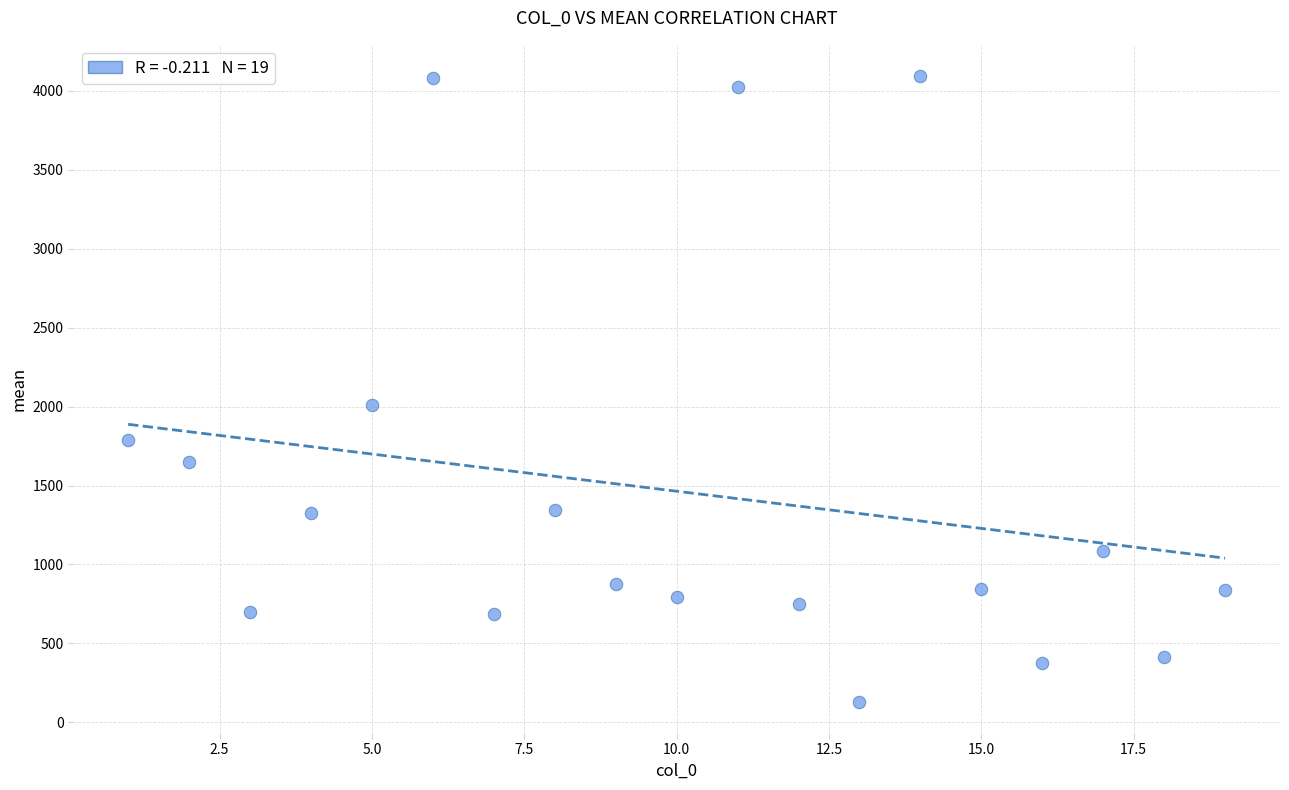

What is the range of Y values (max minus min)?

3968